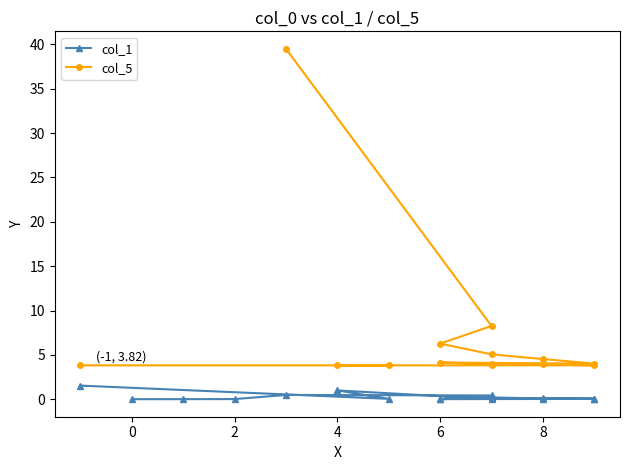

Does the chart display data point markers on the line(s)?

Yes